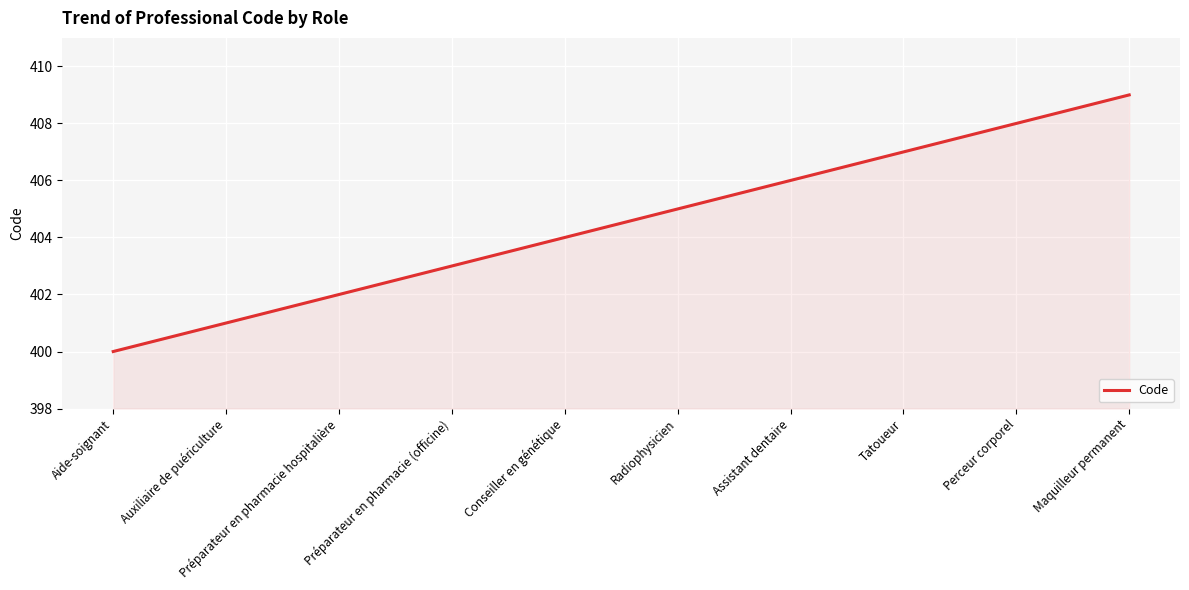

List the labels in order of value, smallest first.

Aide-soignant, Auxiliaire de puériculture, Préparateur en pharmacie hospitalière, Préparateur en pharmacie (officine), Conseiller en génétique, Radiophysicien, Assistant dentaire, Tatoueur, Perceur corporel, Maquilleur permanent